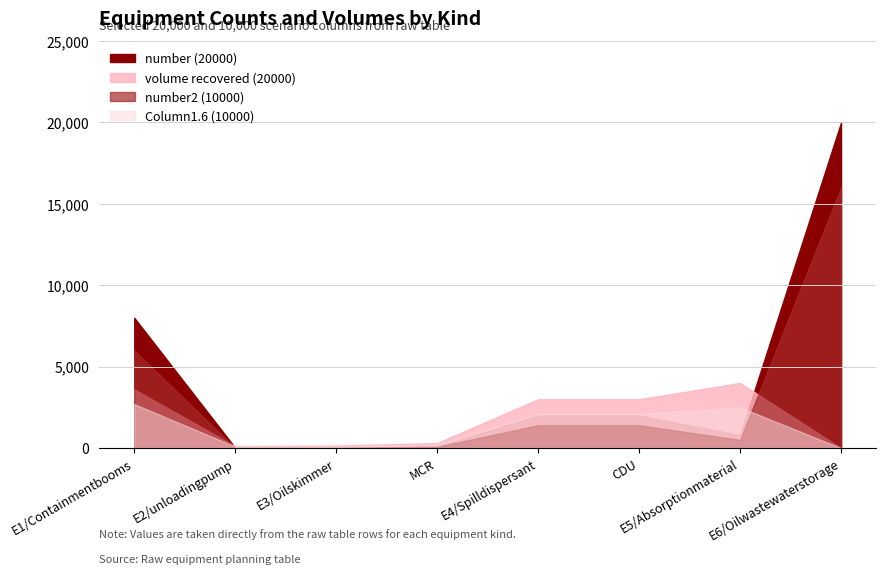

What is the approximate value of number2 (10000) at E6/Oilwastewaterstorage?

16000